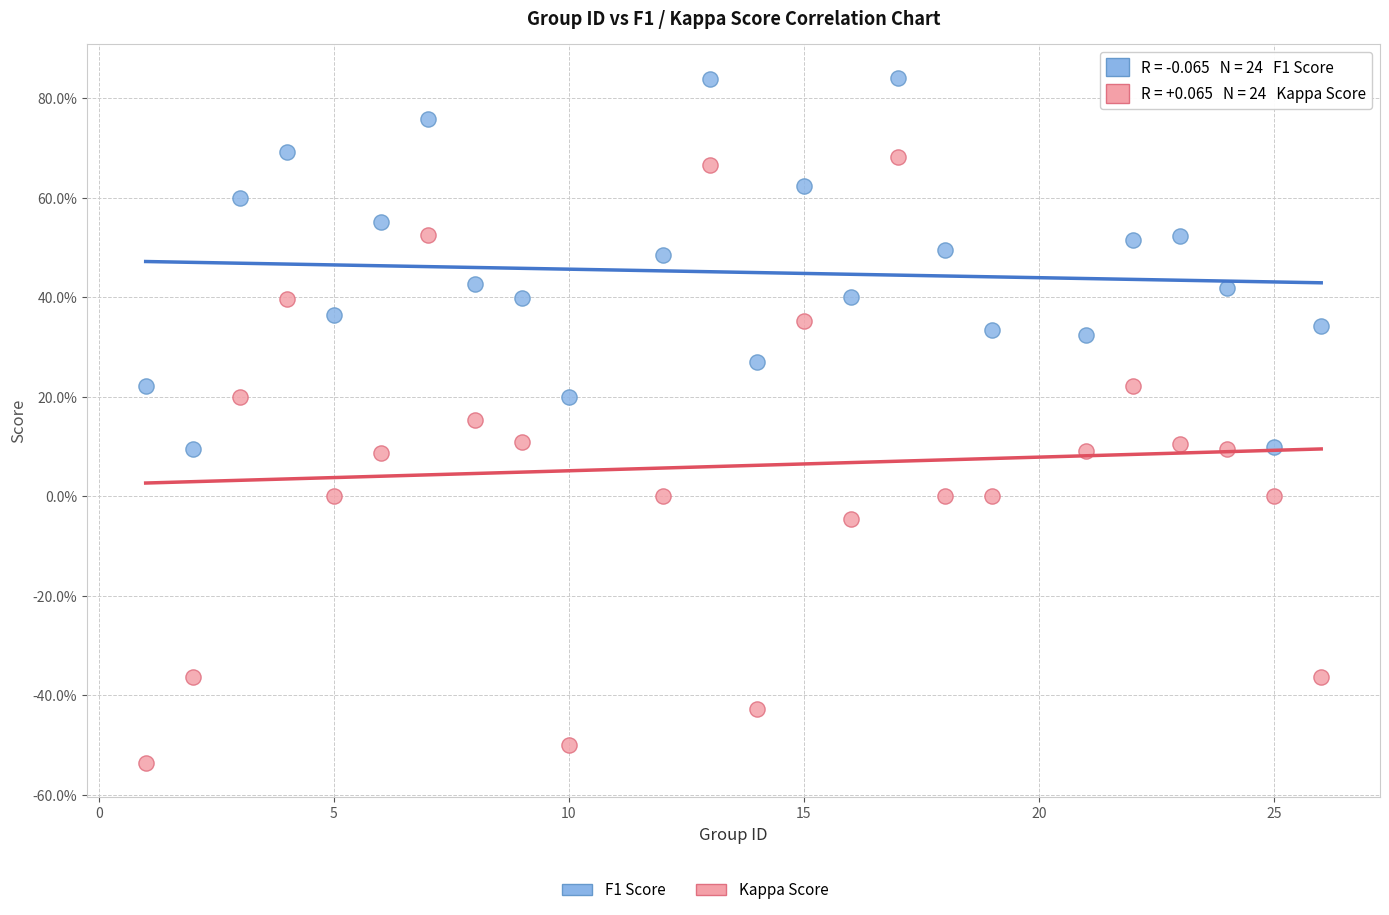

Which series contains the lowest Y value?

Kappa Score